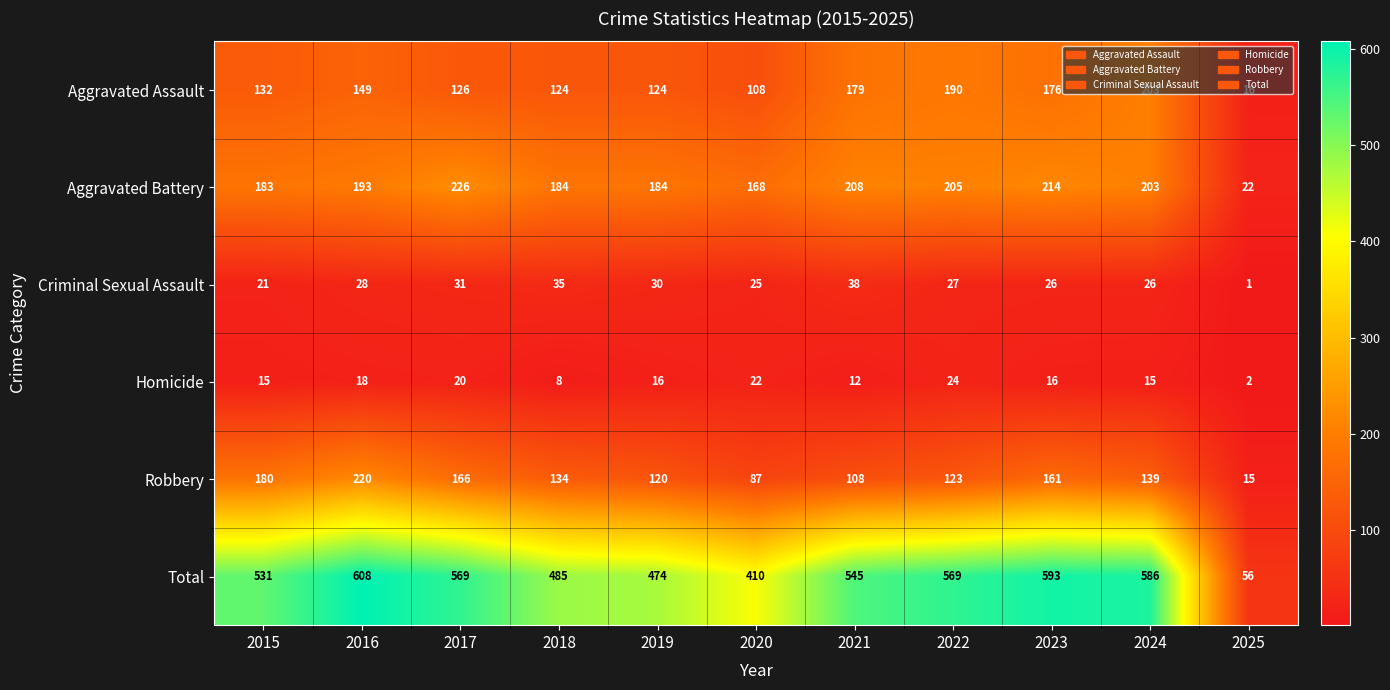

What is the greatest value displayed?

608